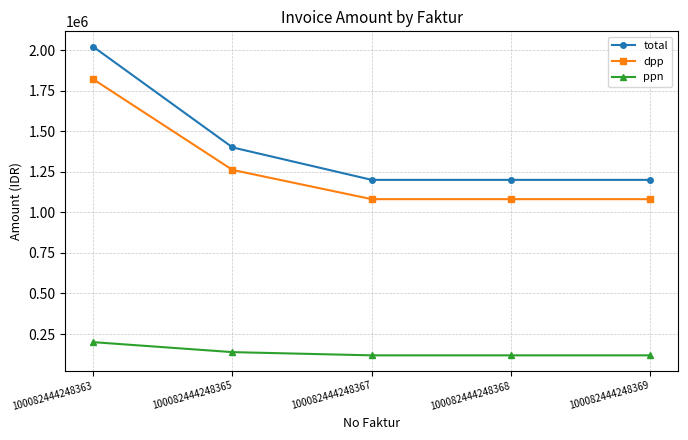

Is it true that ppn equals 191572 at 100082444248368?

False